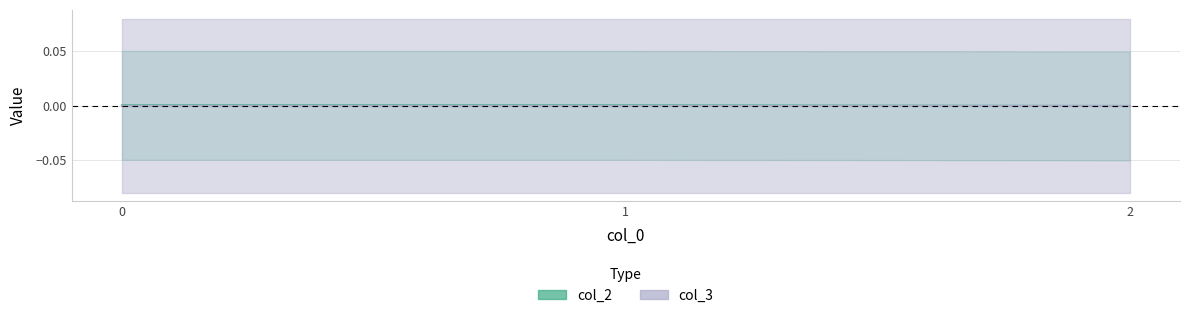

How many lines are shown in the chart?

1